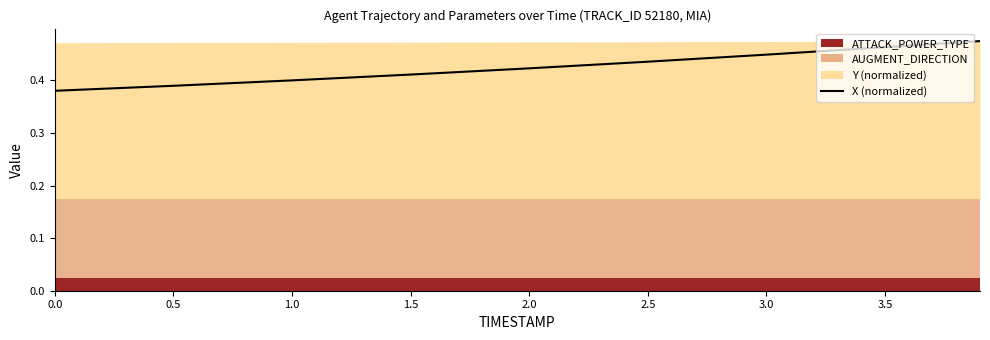

Count the values in the range 0 to 1.

9